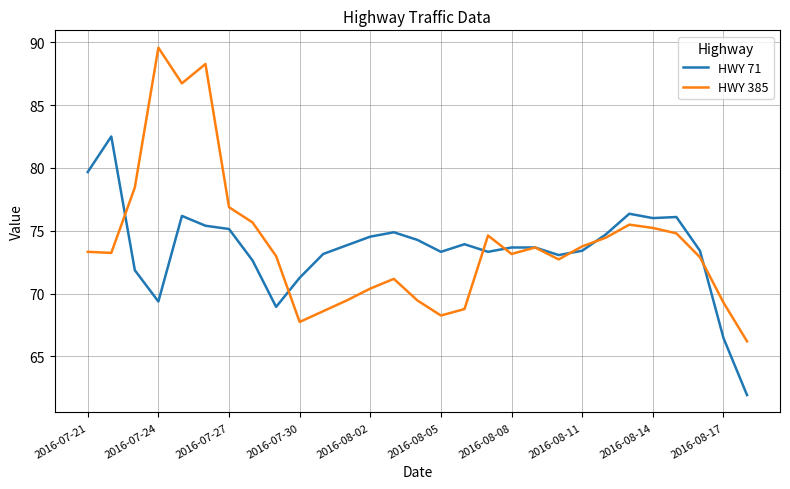

Which series has the largest range (max minus min)?

HWY 385